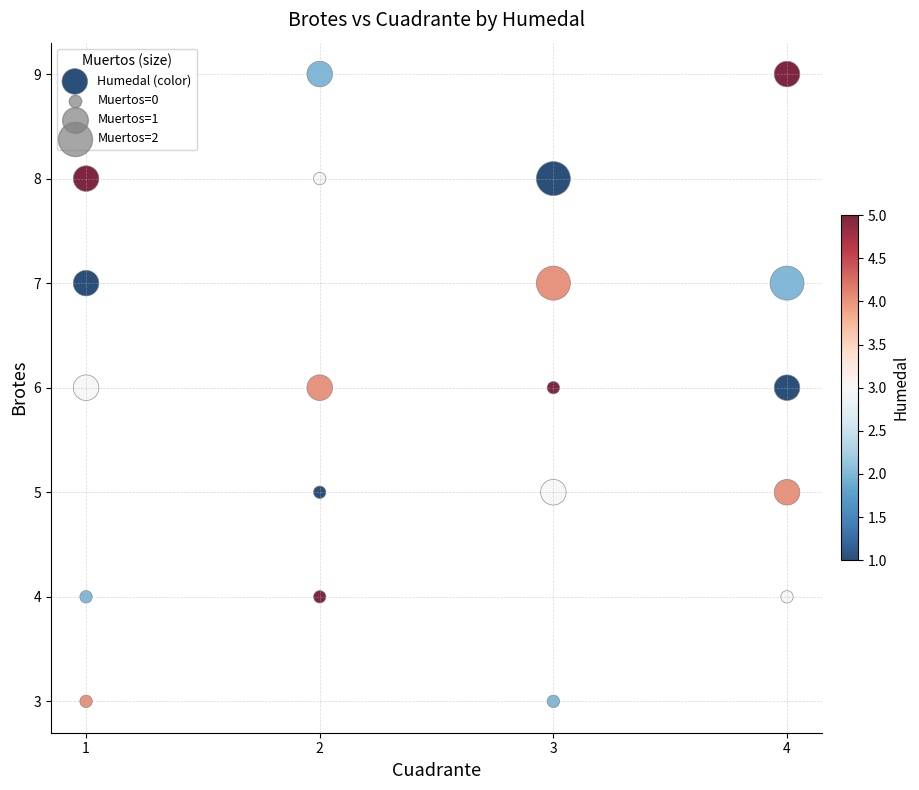

What is the range of X values (max minus min)?

3